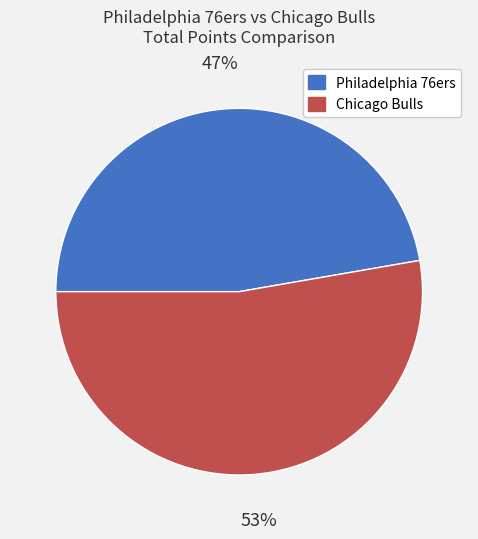

To the nearest percent, what percentage of the pie is Chicago Bulls?

53%